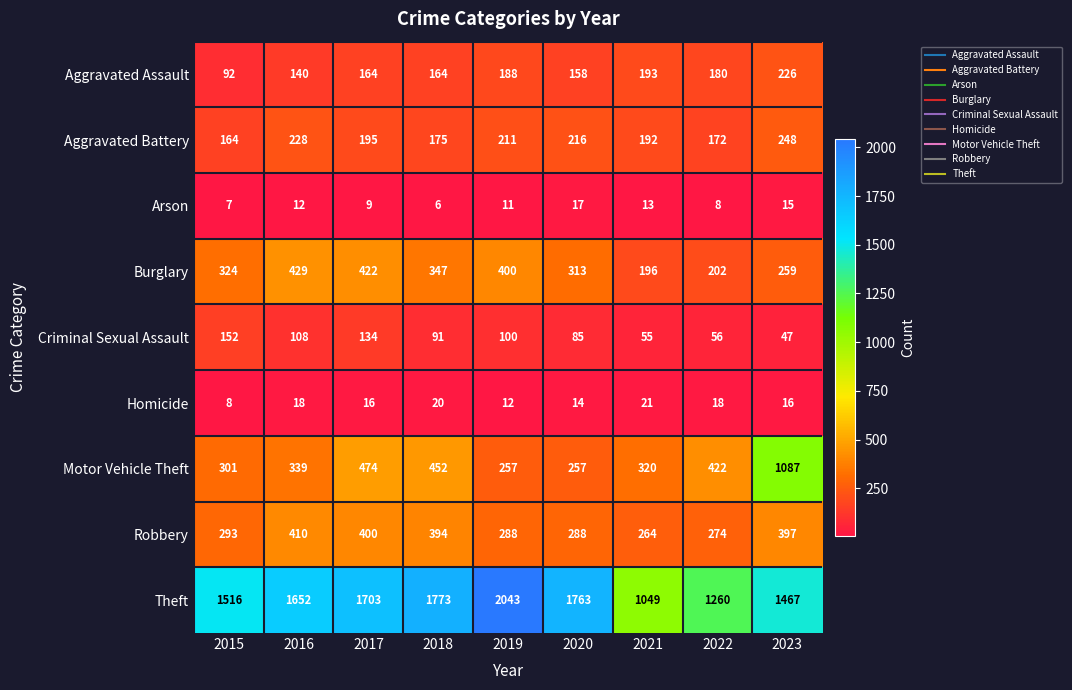

Which series changed the most between 2017 and 2020?

Motor Vehicle Theft